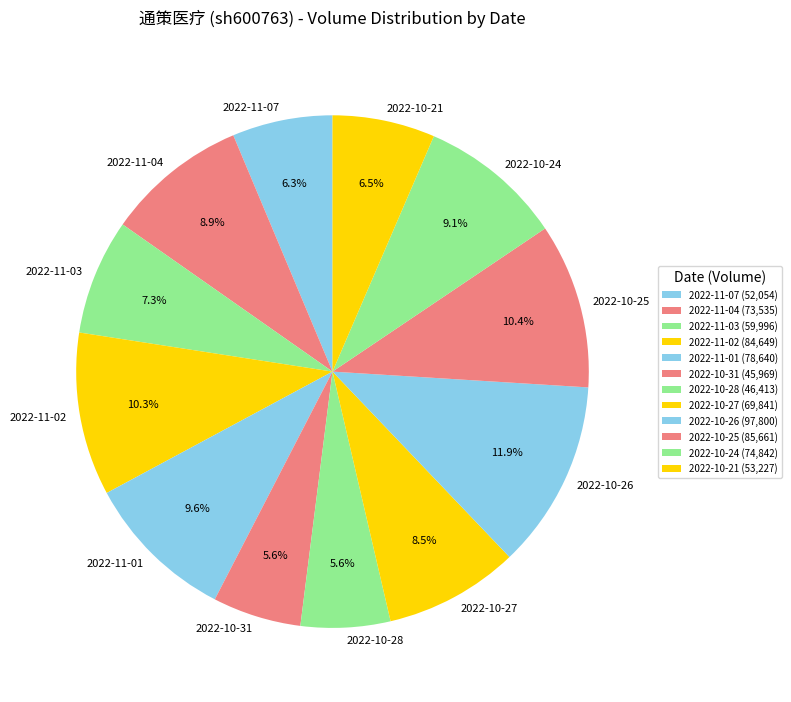

Is it true that 2022-10-26 is 12% of the pie?

True